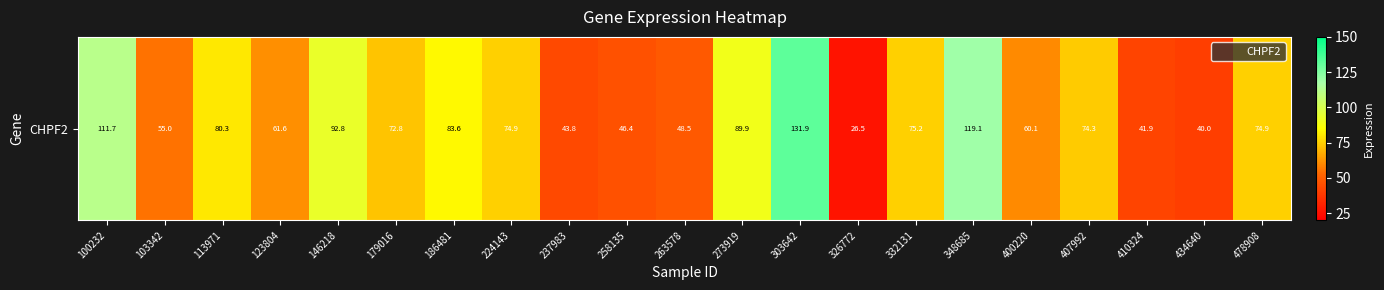

Rank the categories by value from highest to lowest.

303642, 348685, 100232, 146218, 273919, 186481, 113971, 332131, 224143, 478908, 407992, 179016, 123804, 400220, 103342, 263578, 258135, 237983, 410324, 434640, 326772